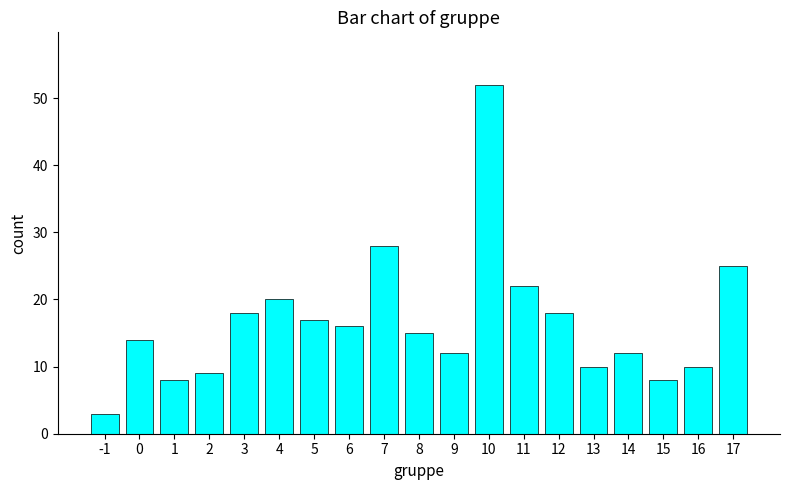

What is the value of the 19th bar from the left?

25